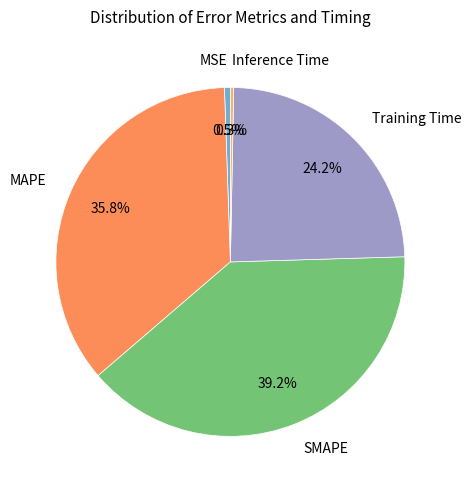

Is there a majority slice in this chart?

No